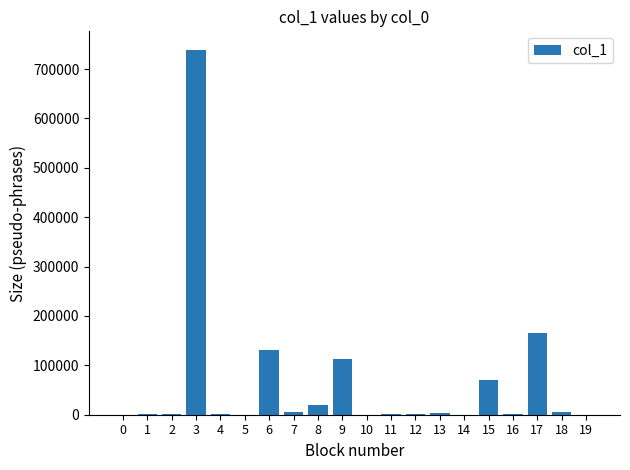

What is the sum of all values?

1262042